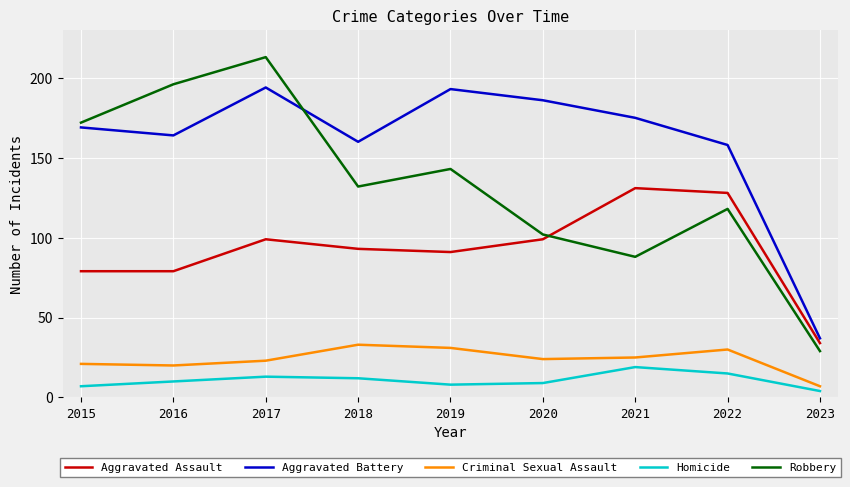

What is the lowest value of the Homicide series?

4